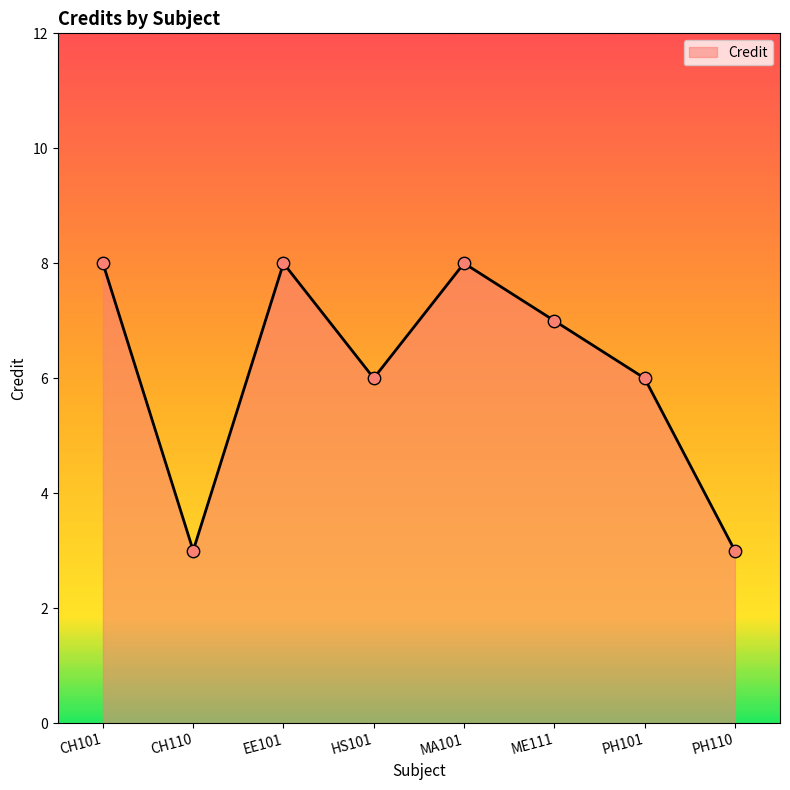

What is the ratio of the value at ME111 to the value at EE101?

0.9